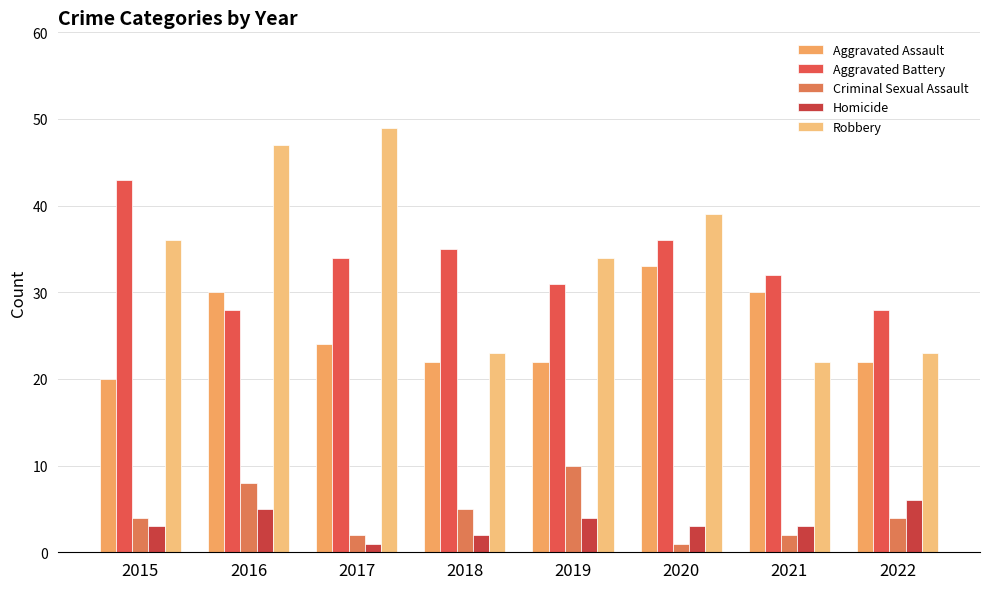

The Criminal Sexual Assault series shows 7 at 2022. True or false?

False